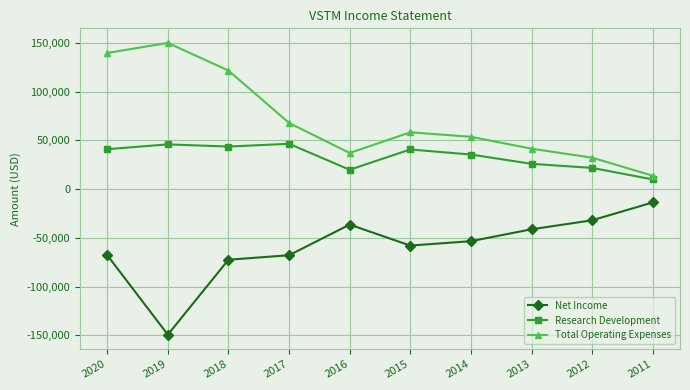

Where is Research Development nearest to the value 28150?

2013